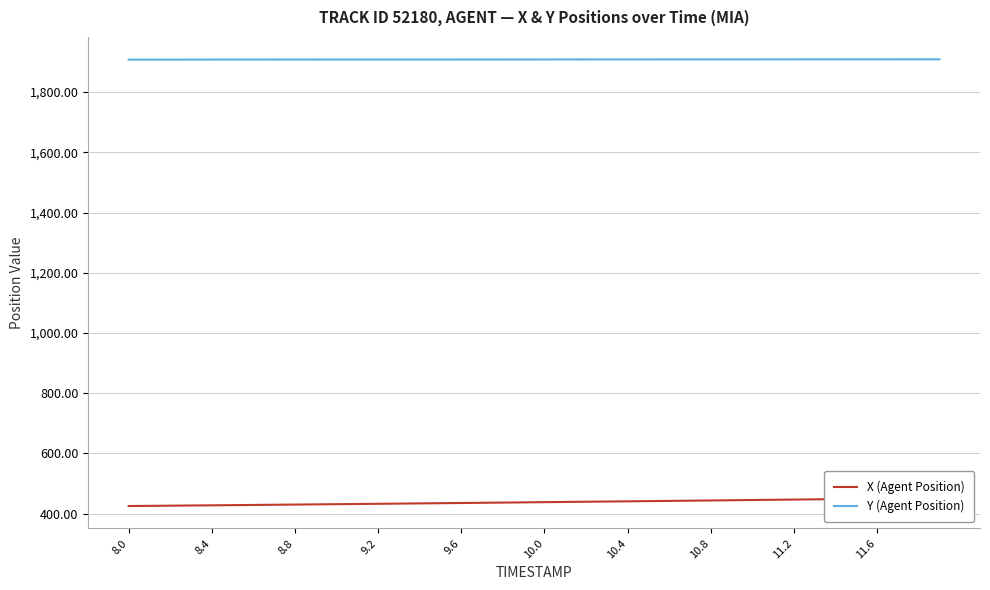

True or false: Y (Agent Position) has a value of 1907.7 at 8.4.

True